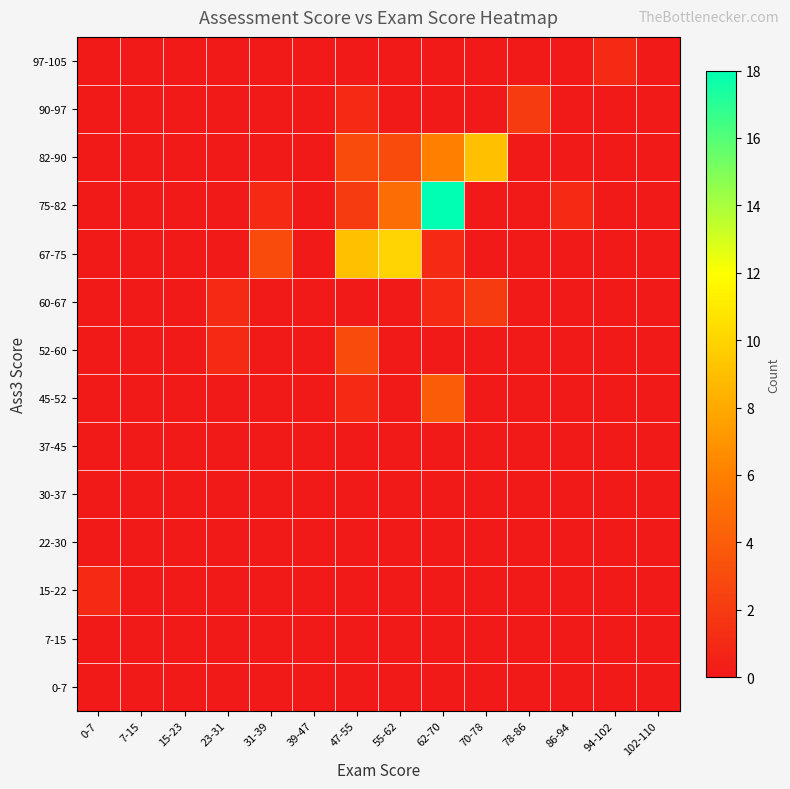

What is the maximum value shown in the chart?

18